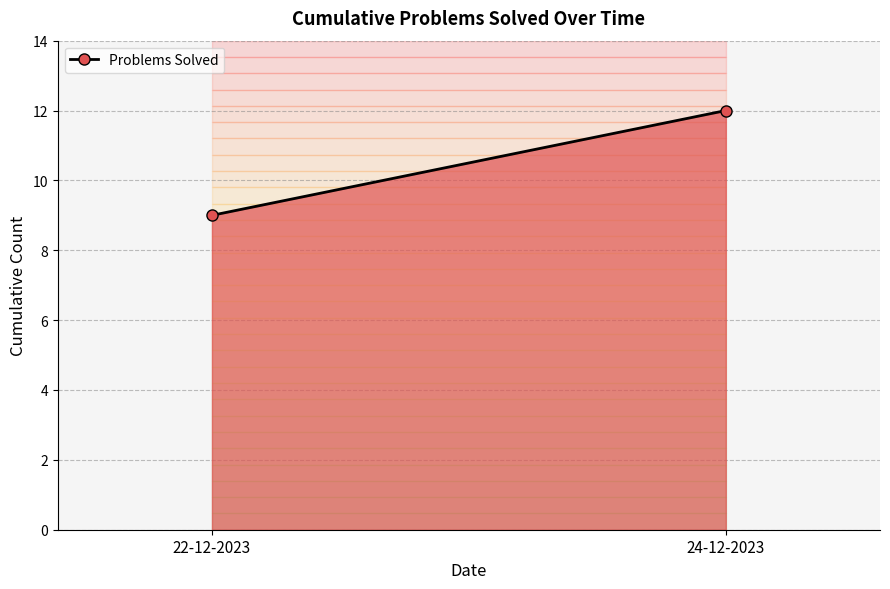

What is the change in value from 22-12-2023 to 24-12-2023?

+3